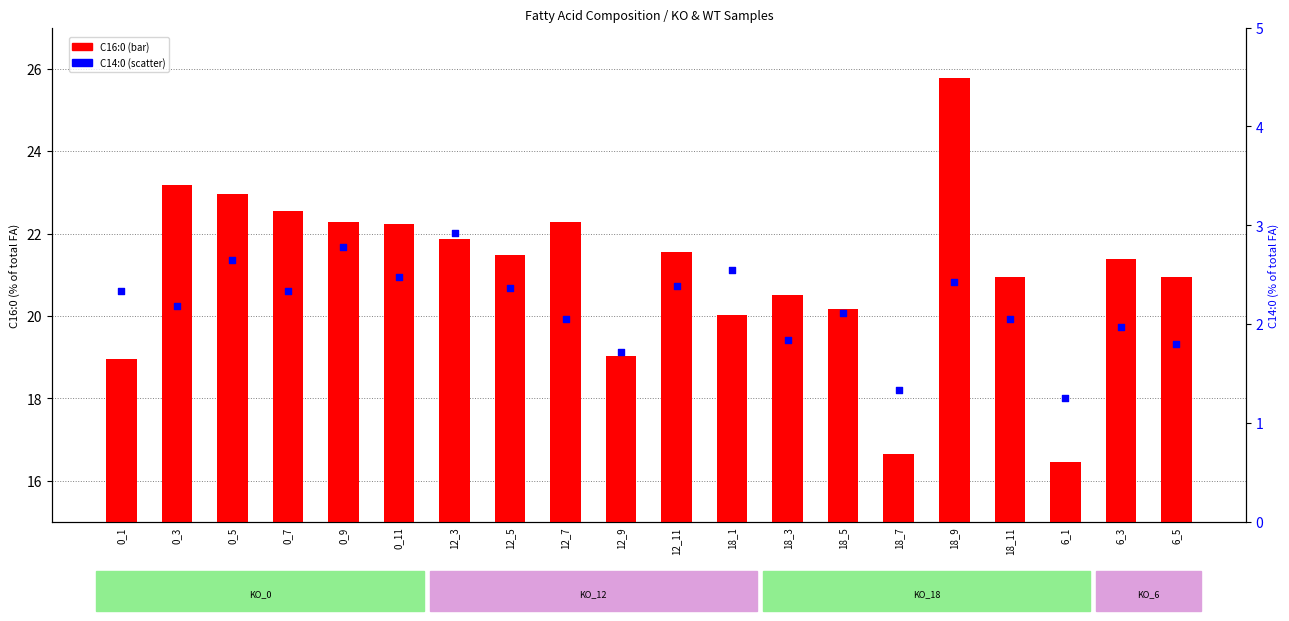

Which series has the largest total across all categories?

C16:0